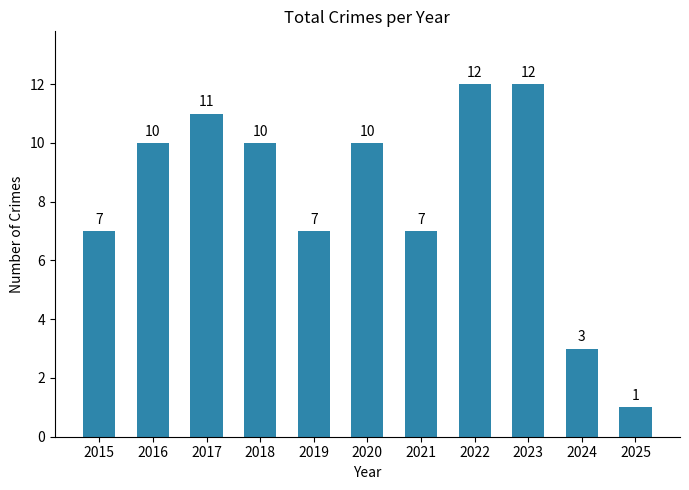

What is the sum of the values at 2019 and 2020?

17